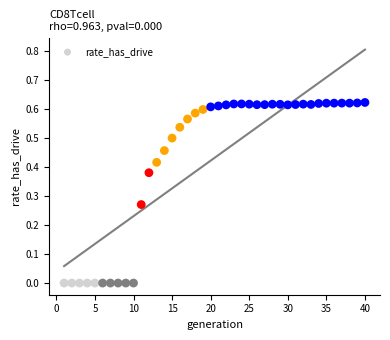

What is the range of X values (max minus min)?

39.0